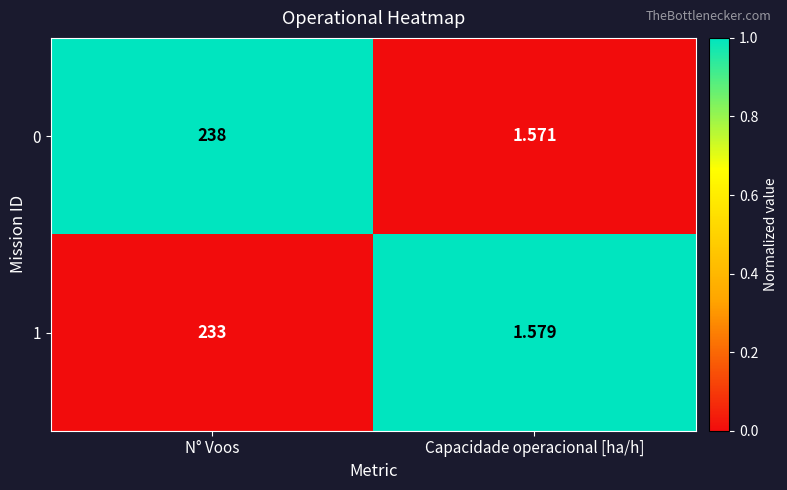

Where is 0 nearest to the value 119?

Capacidade operacional [ha/h]